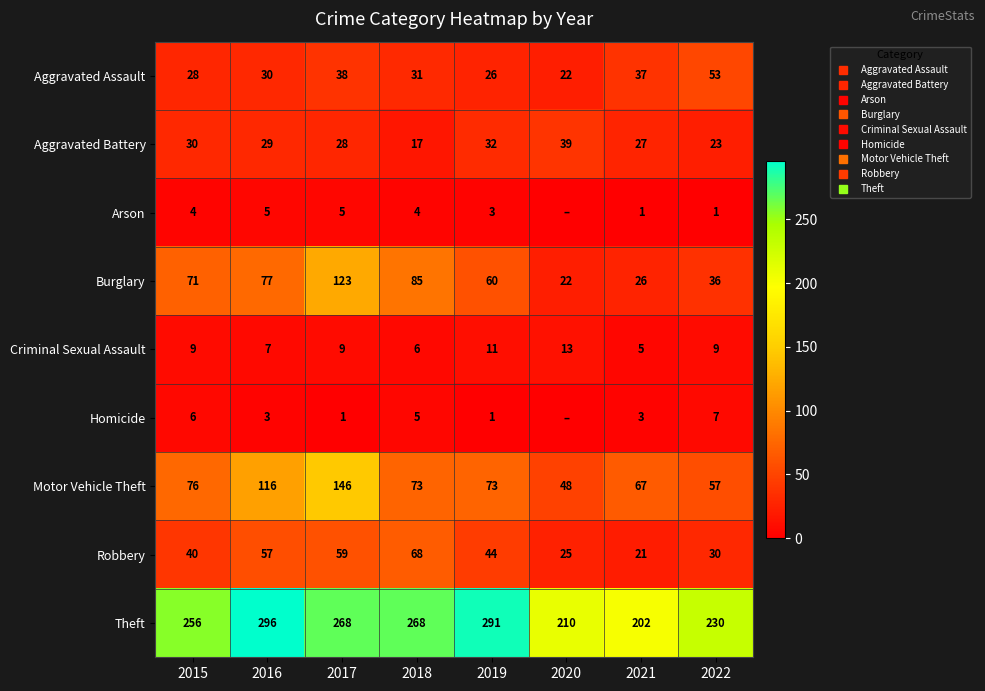

The value of Criminal Sexual Assault at 2022 is 9. True or false?

True